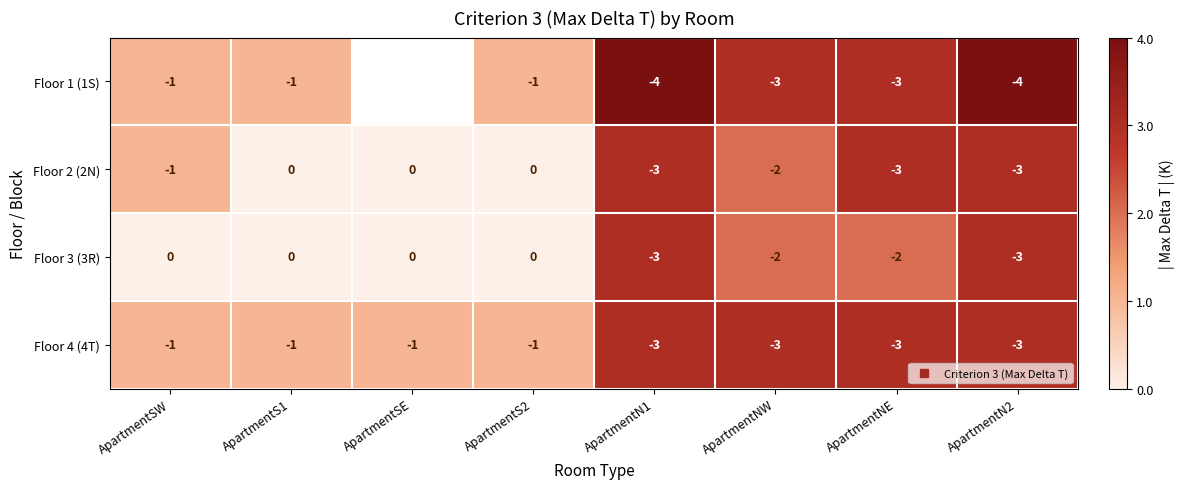

What is the sum of the Floor 4 (4T) values at ApartmentNW and ApartmentSW?

4.0